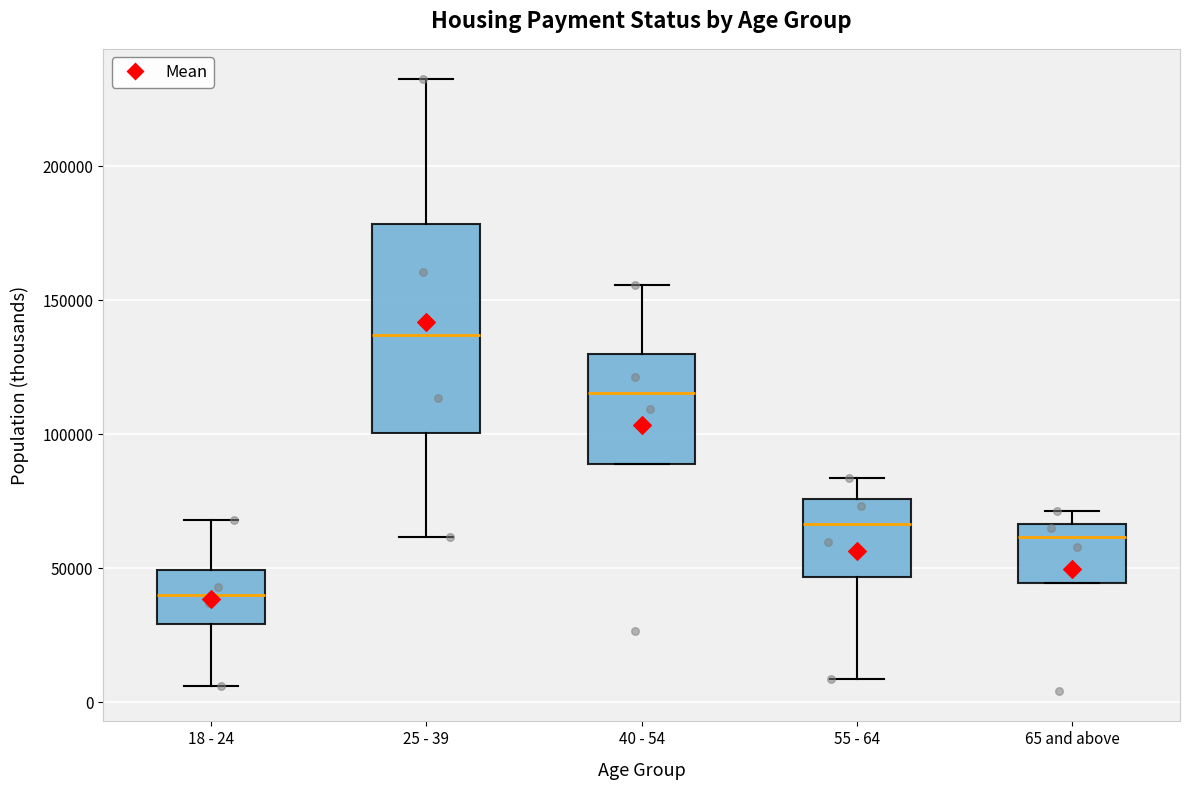

Which box is the tallest, from its lower edge to its upper edge?

25 - 39